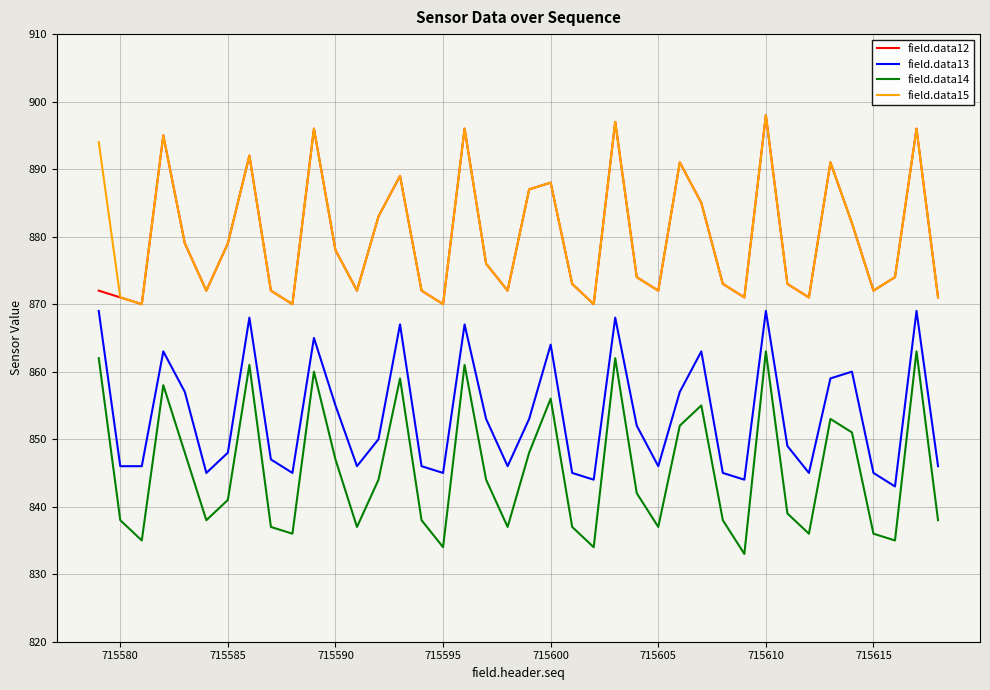

In field.data15, how many points are lower than both neighbors (excluding endpoints)?

11